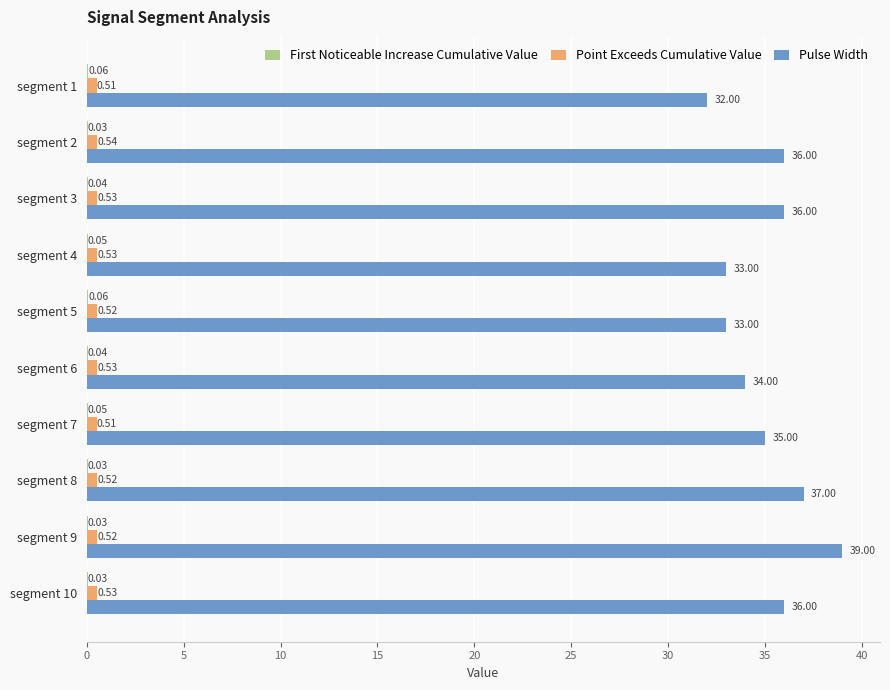

How many distinct data groups are displayed?

3